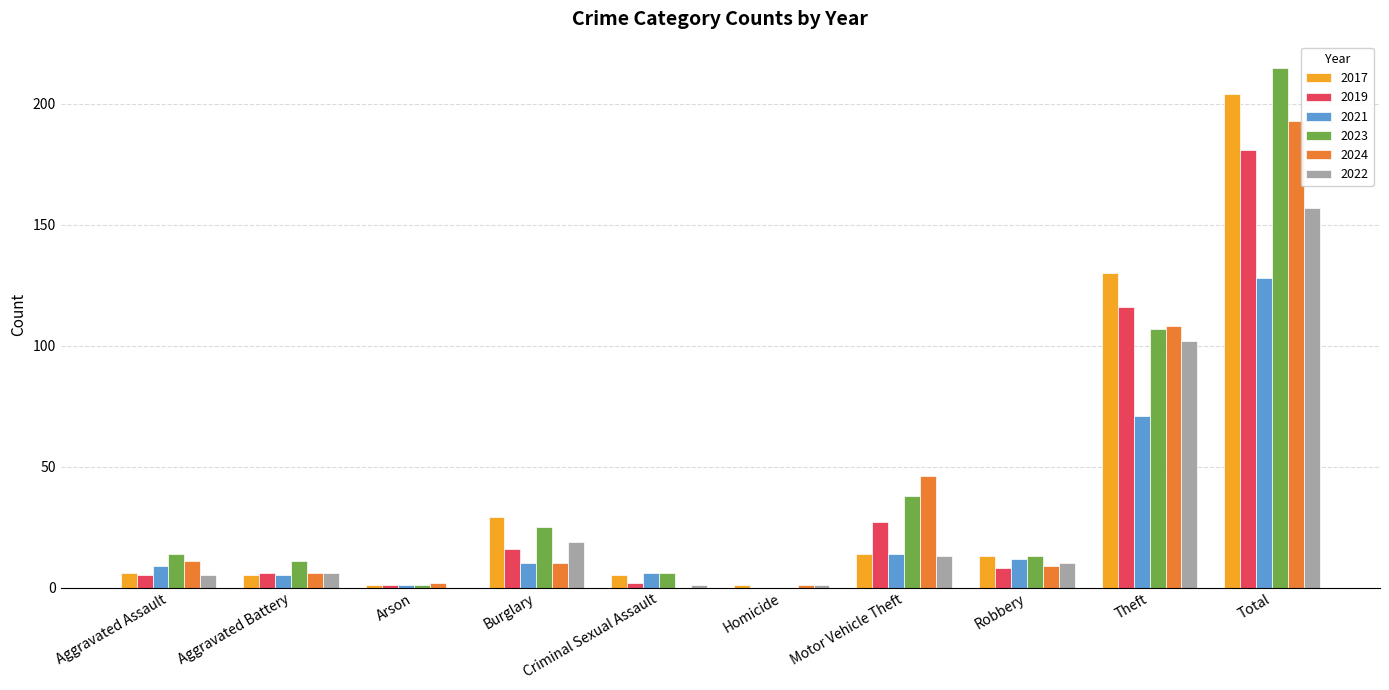

True or false: 2021 has a value of 23 at Theft.

False